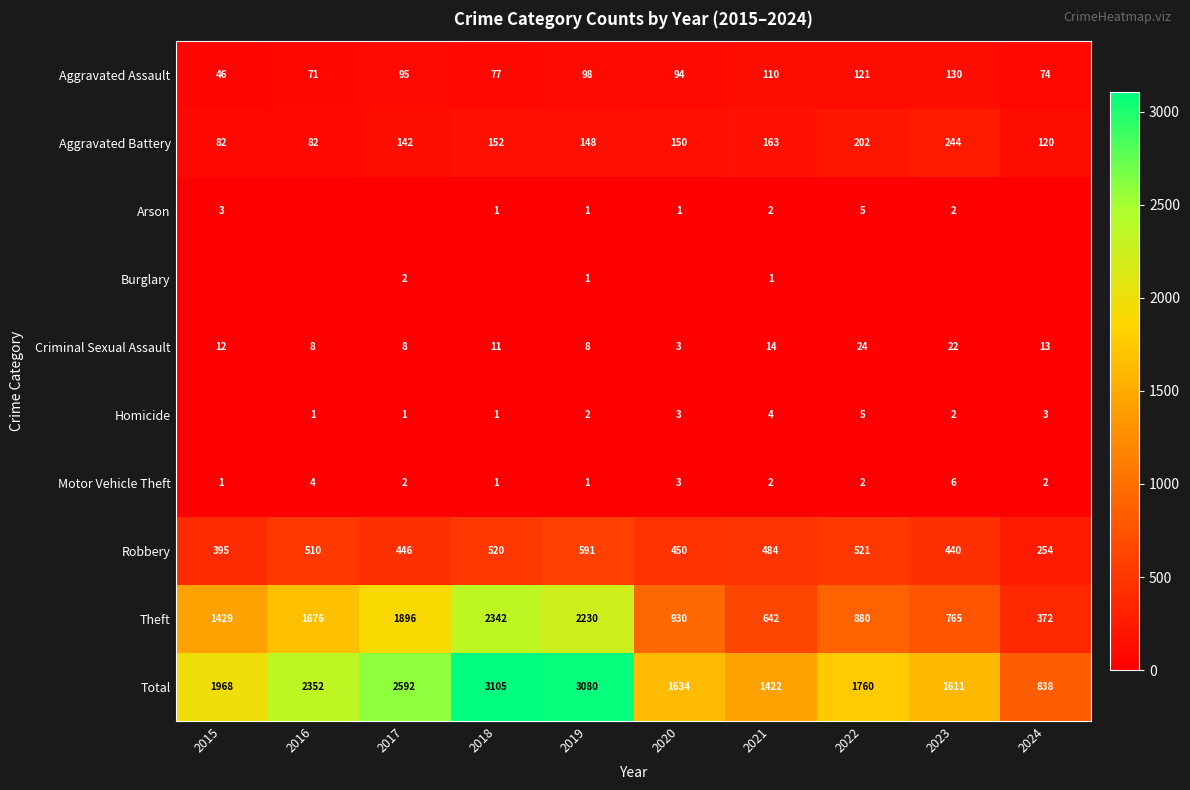

Read the Criminal Sexual Assault value at 2015, to the nearest 10.

10